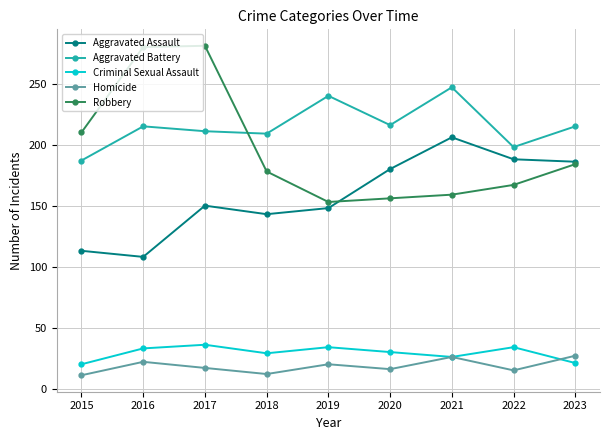

What value does the Aggravated Battery series have at 2019, to the nearest 10?

240